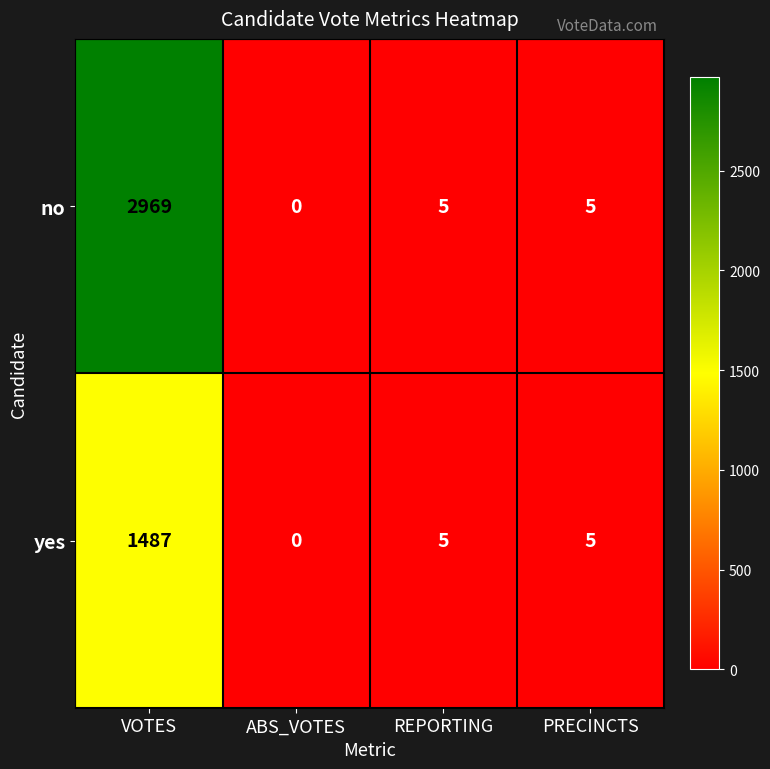

Reading left to right, what are all the values shown in this chart?

no: 2969	0	5	5
yes: 1487	0	5	5